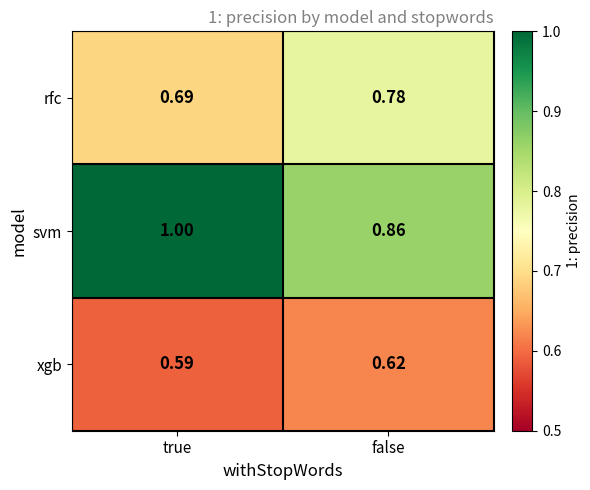

Which series has the largest total across all categories?

svm